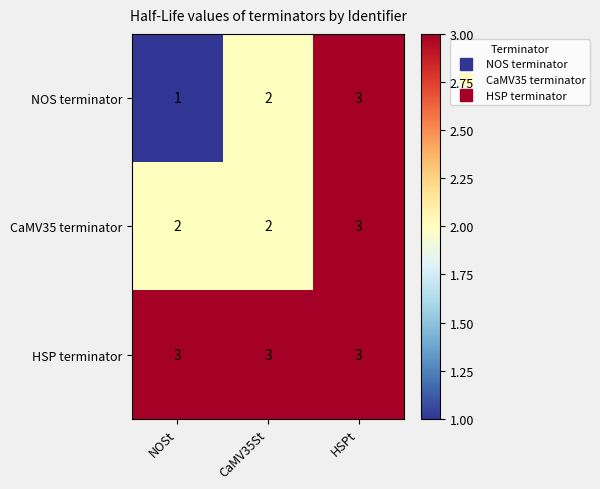

True or false: HSP terminator has a value of 3 at NOSt.

True